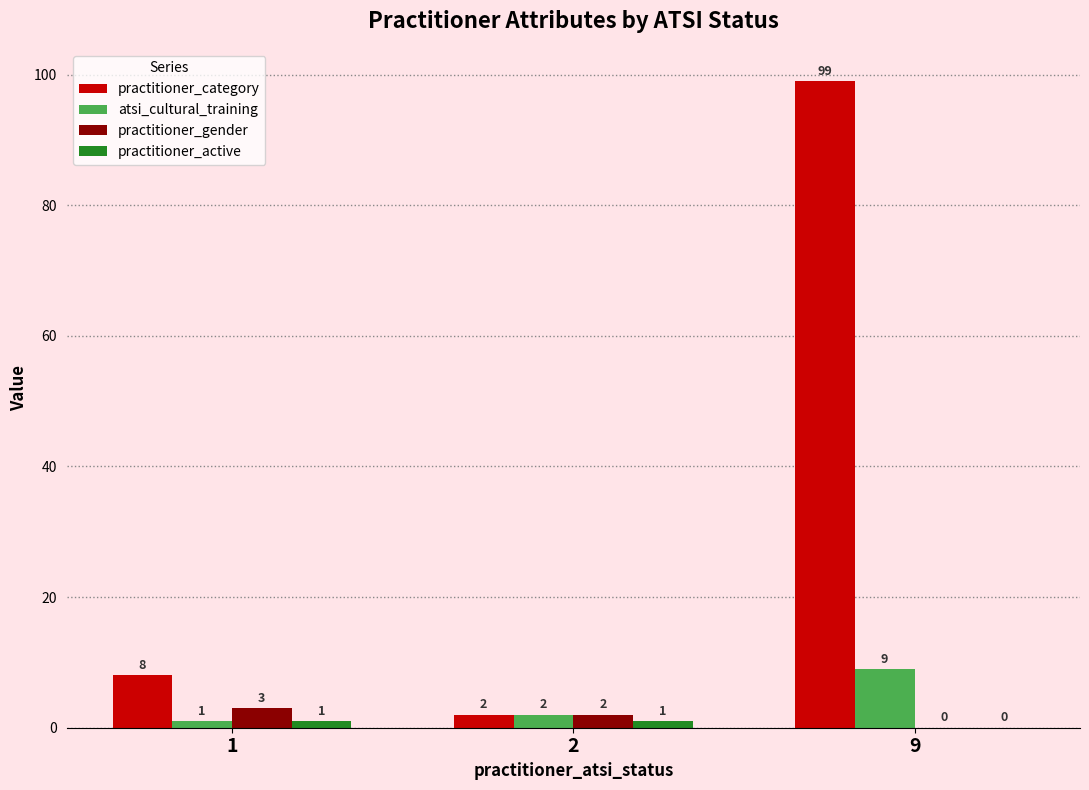

At which category is the sum across all series the highest?

9